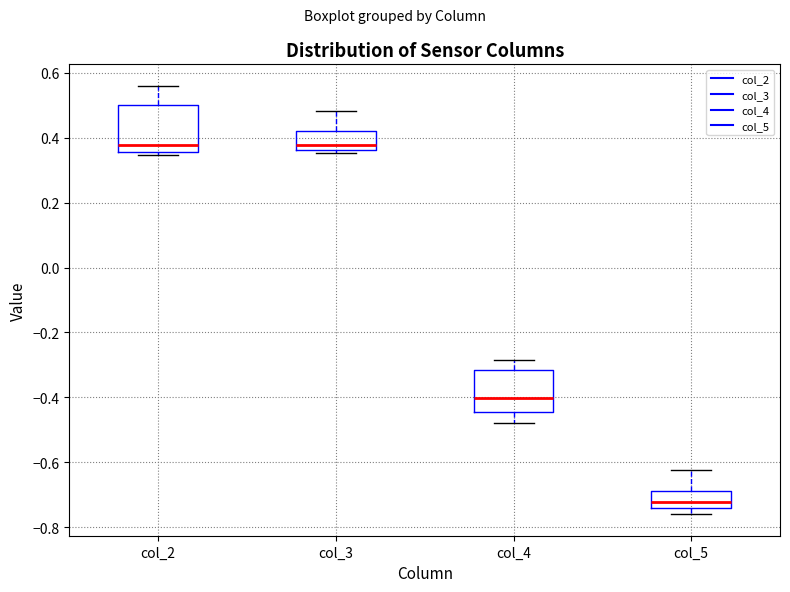

Where does the median line of the box for col_4 sit on the y-axis? The values are not printed on the chart, so give them approximately, as read against the axis.

-0.40